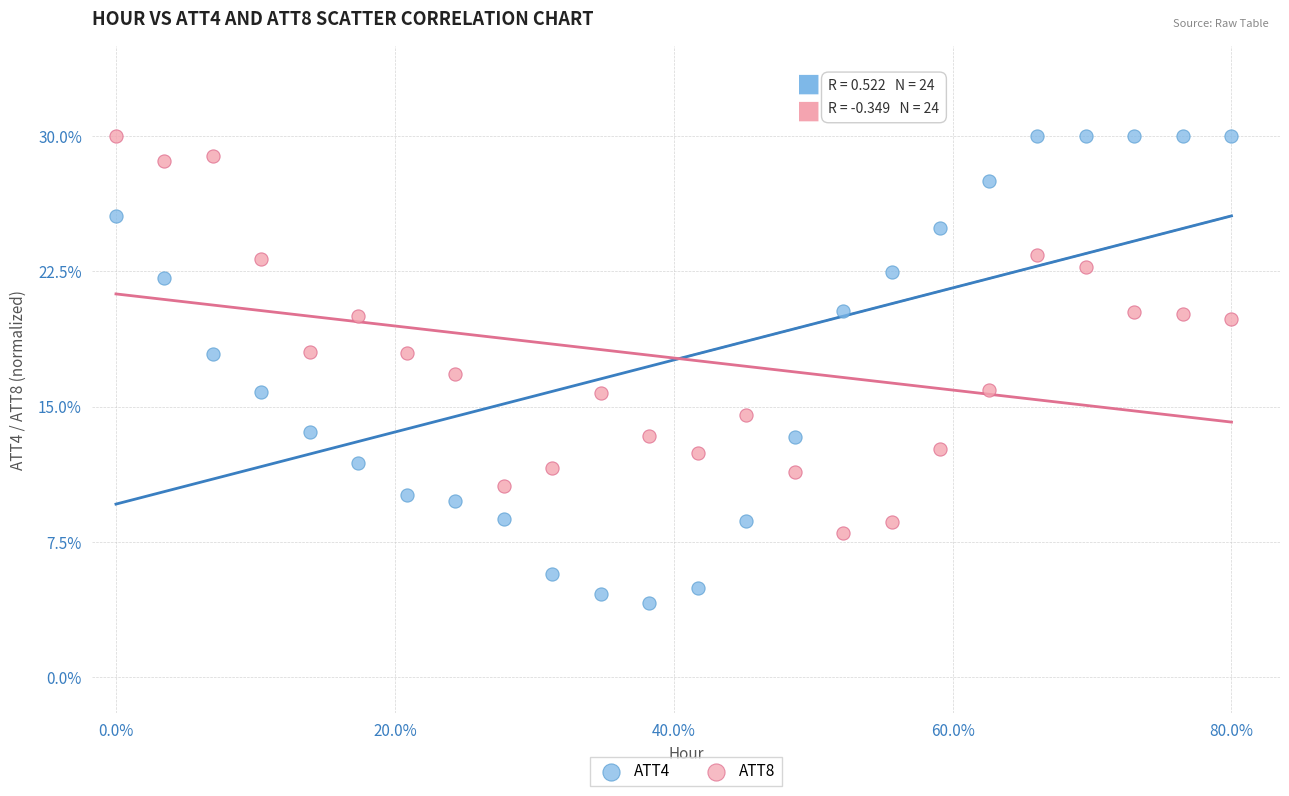

Across all data points, what is the range of Y values (max minus min)?

25.9